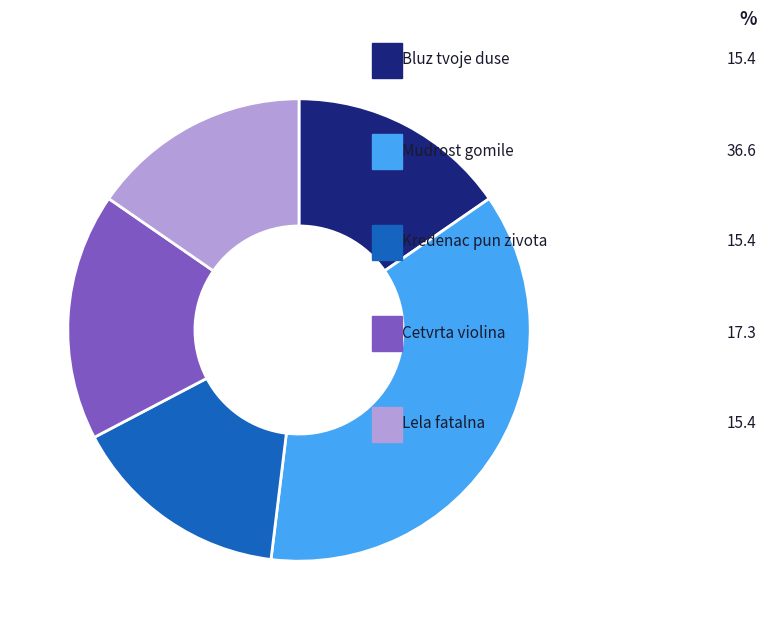

Is Kredenac pun zivota the majority of the pie?

No